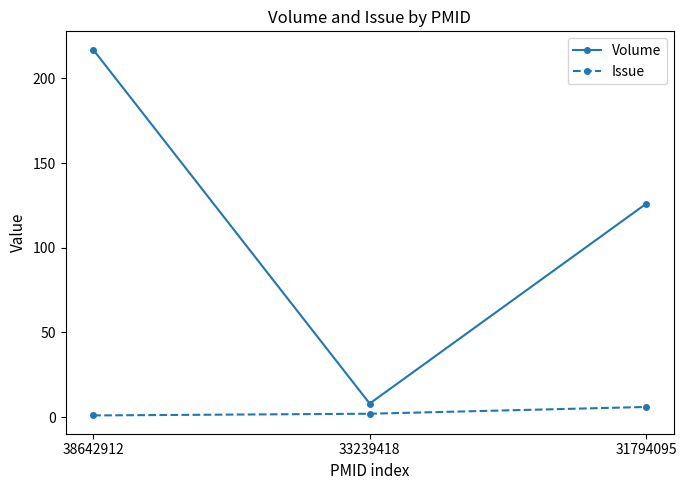

What is the difference between the Volume values at 31794095 and 38642912?

91